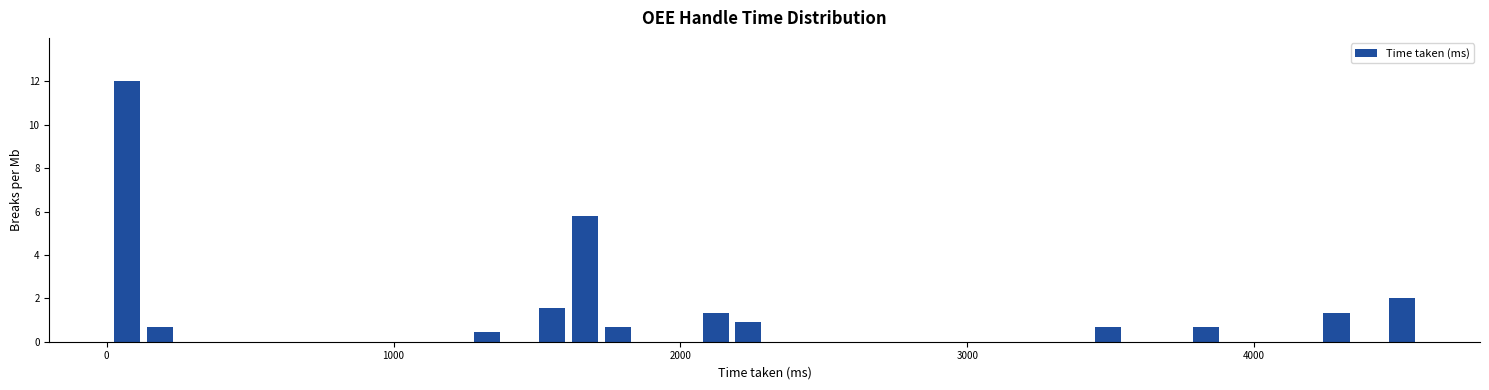

Read against the x-axis, roughly where is the centre of the tallest bar?

100